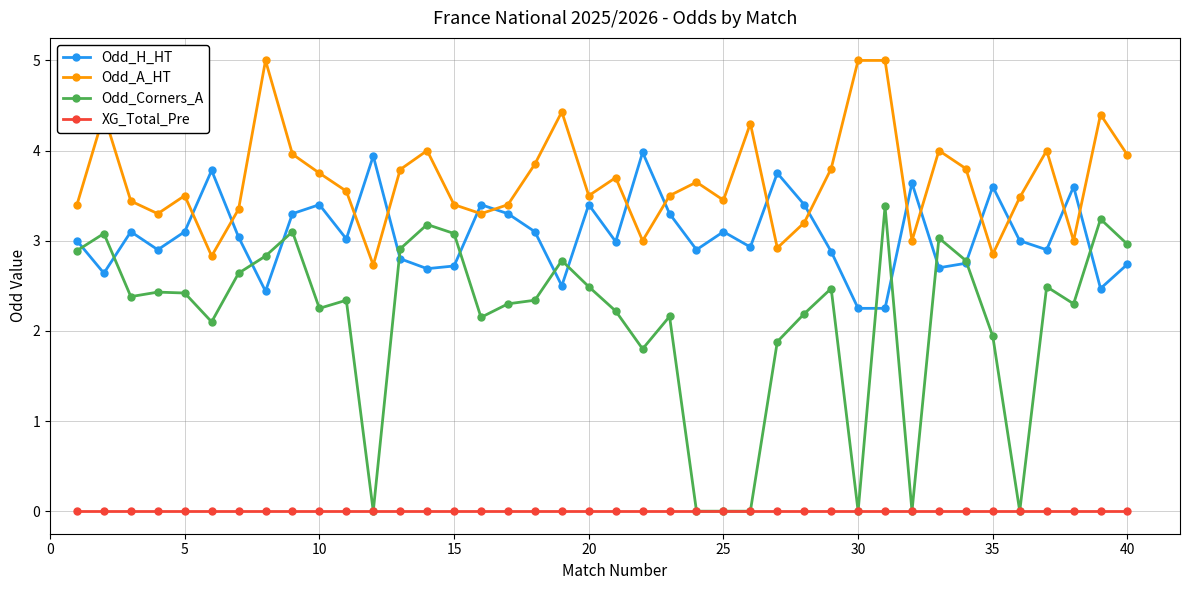

What is the maximum value for Odd_A_HT?

5.0